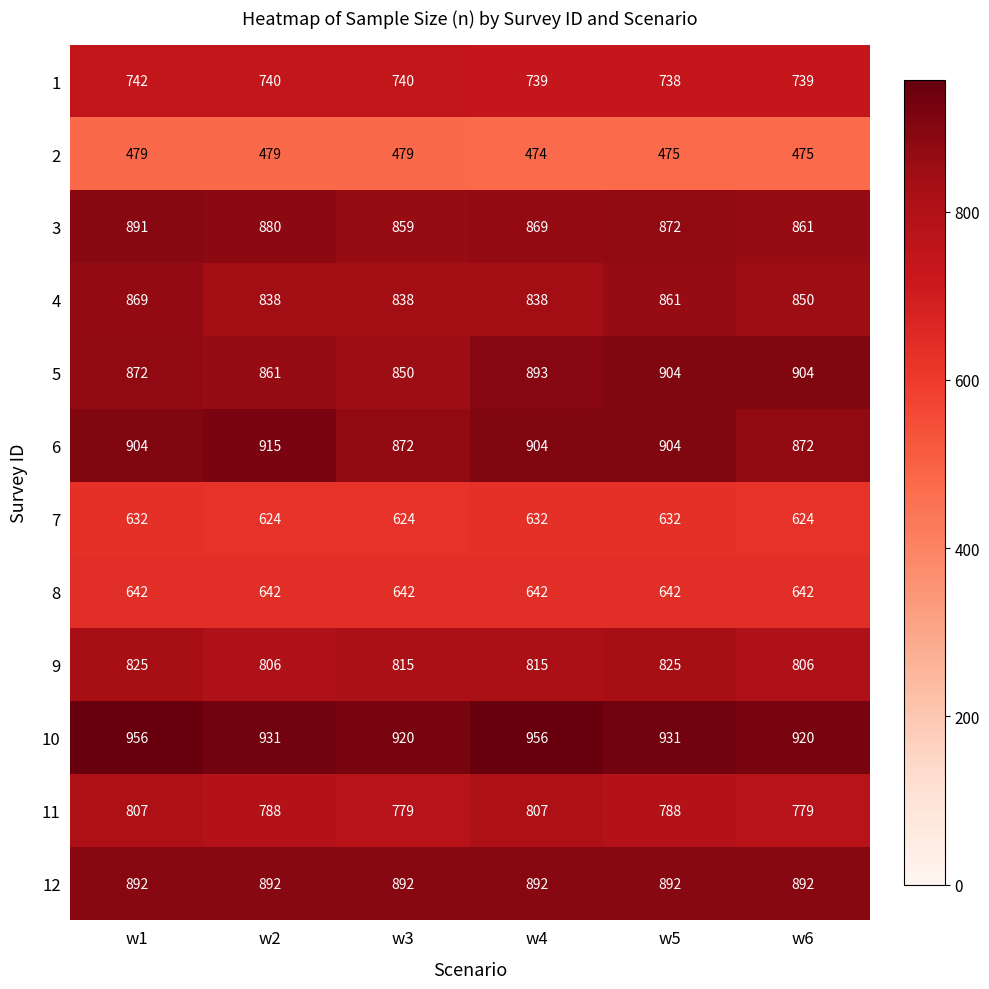

Rank the series at w3 from lowest to highest value.

2, 7, 8, 1, 11, 9, 4, 5, 3, 6, 12, 10